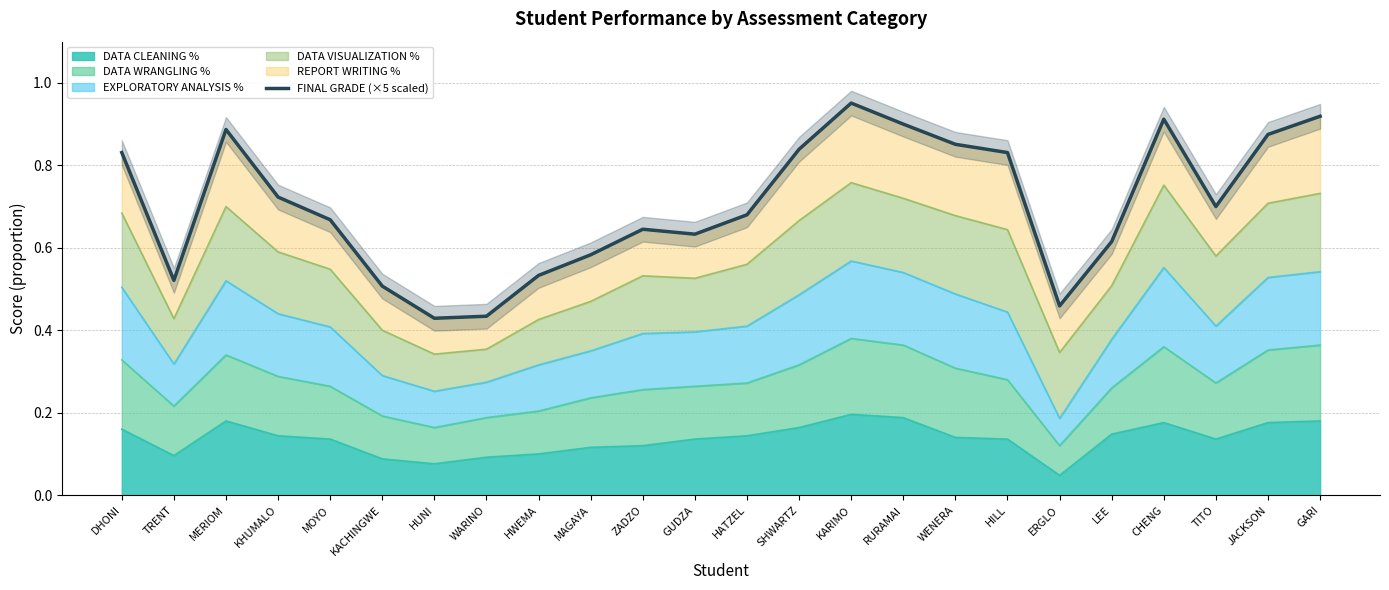

Reading left to right, list all the values displayed in this chart.

4.2	2.6	4.4	3.6	3.3	2.5	2.1	2.2	2.7	2.9	3.2	3.2	3.4	4.2	4.8	4.5	4.3	4.2	2.3	3.1	4.6	3.5	4.4	4.6